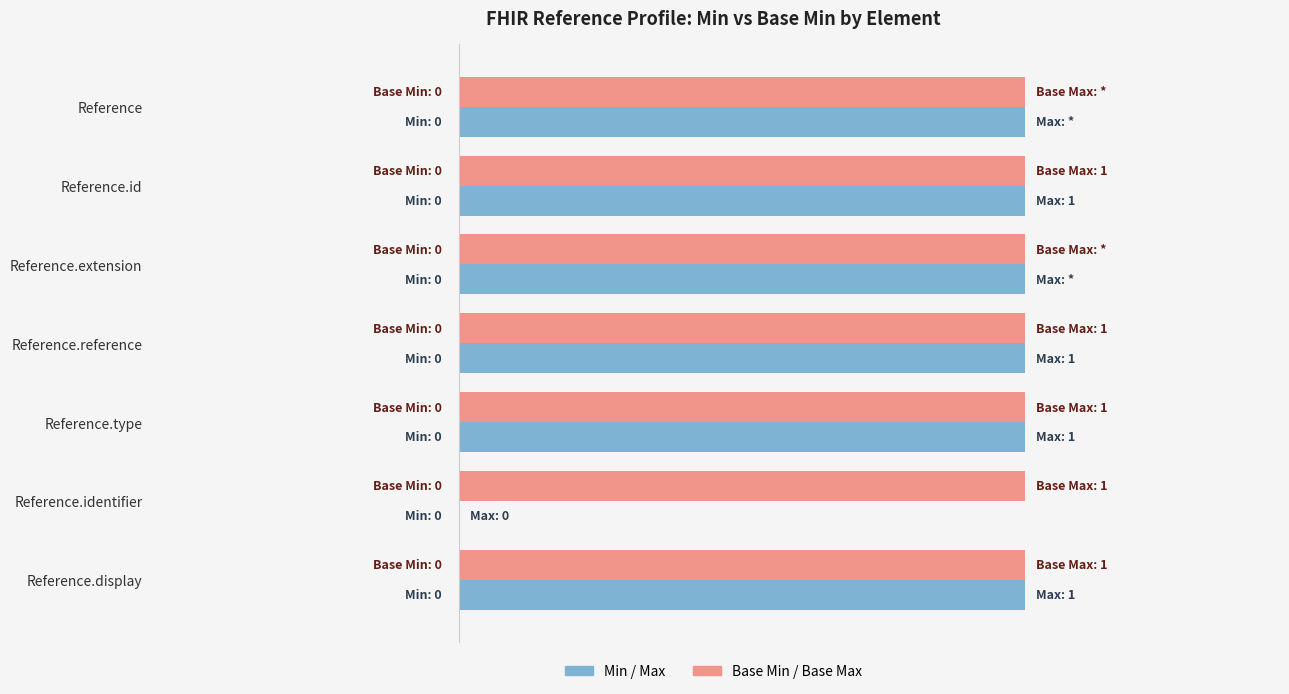

What are all the series names shown in the legend?

Min / Max, Base Min / Base Max